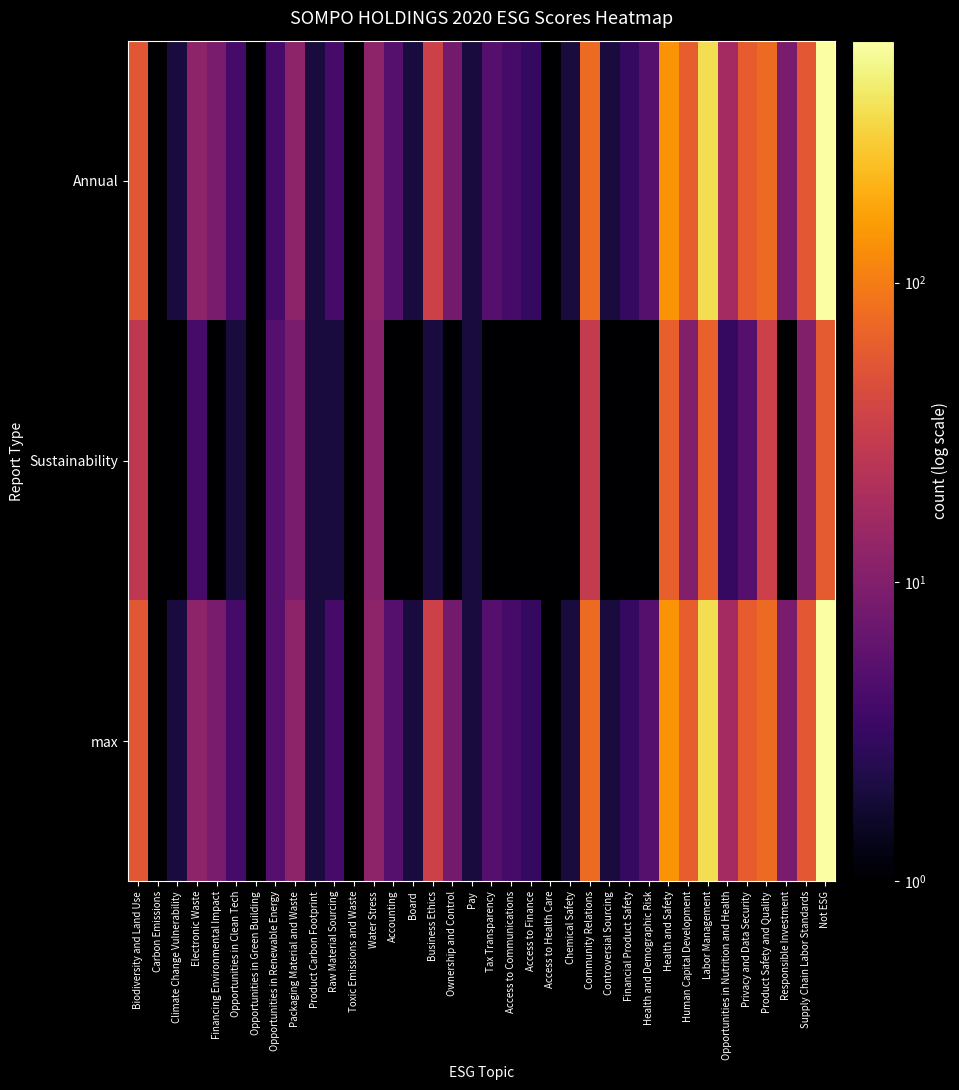

Reading right to left, transcribe all the data shown in this chart.

Annual: Not ESG=644	Supply Chain Labor Standards=56	Responsible Investment=9	Product Safety and Quality=76	Privacy and Data Security=61	Opportunities in Nutrition and Health=17	Labor Management=376	Human Capital Development=62	Health and Safety=140	Health and Demographic Risk=5	Financial Product Safety=3	Controversial Sourcing=2	Community Relations=77	Chemical Safety=2	Access to Health Care=1	Access to Finance=3	Access to Communications=4	Tax Transparency=5	Pay=2	Ownership and Control=8	Business Ethics=35	Board=2	Accounting=5	Water Stress=12	Toxic Emissions and Waste=1	Raw Material Sourcing=4	Product Carbon Footprint=2	Packaging Material and Waste=12	Opportunities in Renewable Energy=4	Opportunities in Green Building=1	Opportunities in Clean Tech=4	Financing Environmental Impact=9	Electronic Waste=12	Climate Change Vulnerability=2	Carbon Emissions=1	Biodiversity and Land Use=55
Sustainability: Not ESG=57	Supply Chain Labor Standards=10	Responsible Investment=1	Product Safety and Quality=34	Privacy and Data Security=5	Opportunities in Nutrition and Health=3	Labor Management=66	Human Capital Development=10	Health and Safety=64	Health and Demographic Risk=1	Financial Product Safety=1	Controversial Sourcing=1	Community Relations=29	Chemical Safety=1	Access to Health Care=1	Access to Finance=1	Access to Communications=1	Tax Transparency=1	Pay=2	Ownership and Control=1	Business Ethics=2	Board=1	Accounting=1	Water Stress=11	Toxic Emissions and Waste=1	Raw Material Sourcing=2	Product Carbon Footprint=2	Packaging Material and Waste=9	Opportunities in Renewable Energy=5	Opportunities in Green Building=1	Opportunities in Clean Tech=2	Financing Environmental Impact=1	Electronic Waste=4	Climate Change Vulnerability=1	Carbon Emissions=1	Biodiversity and Land Use=27
max: Not ESG=644	Supply Chain Labor Standards=56	Responsible Investment=9	Product Safety and Quality=76	Privacy and Data Security=61	Opportunities in Nutrition and Health=17	Labor Management=376	Human Capital Development=62	Health and Safety=140	Health and Demographic Risk=5	Financial Product Safety=3	Controversial Sourcing=2	Community Relations=77	Chemical Safety=2	Access to Health Care=1	Access to Finance=3	Access to Communications=4	Tax Transparency=5	Pay=2	Ownership and Control=8	Business Ethics=35	Board=2	Accounting=5	Water Stress=12	Toxic Emissions and Waste=1	Raw Material Sourcing=4	Product Carbon Footprint=2	Packaging Material and Waste=12	Opportunities in Renewable Energy=5	Opportunities in Green Building=1	Opportunities in Clean Tech=4	Financing Environmental Impact=9	Electronic Waste=12	Climate Change Vulnerability=2	Carbon Emissions=1	Biodiversity and Land Use=55